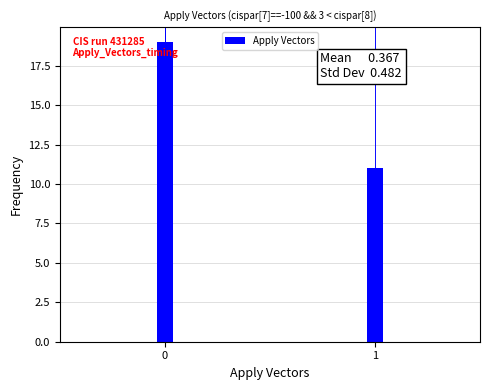

What value does the data have at 0?

19